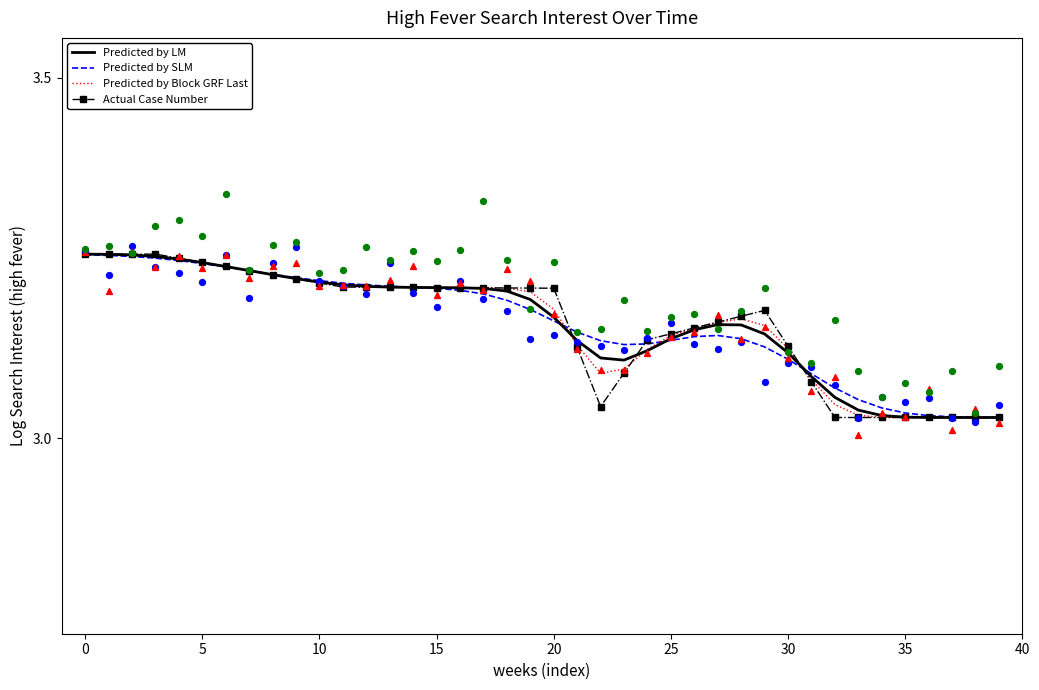

Which series contains the lowest Y value?

Predicted by LM